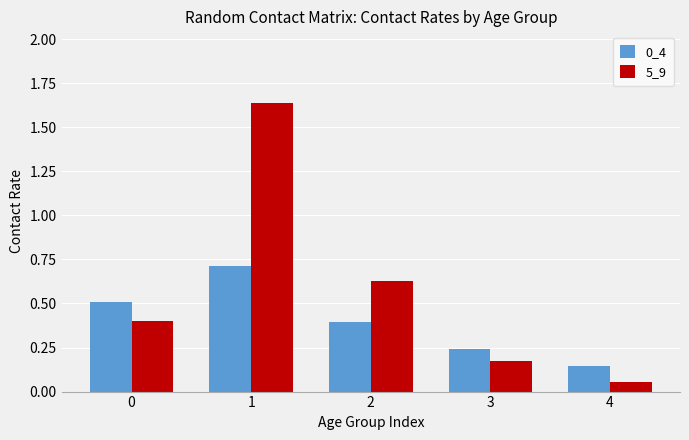

What is the sum of all 0_4 values?

2.0